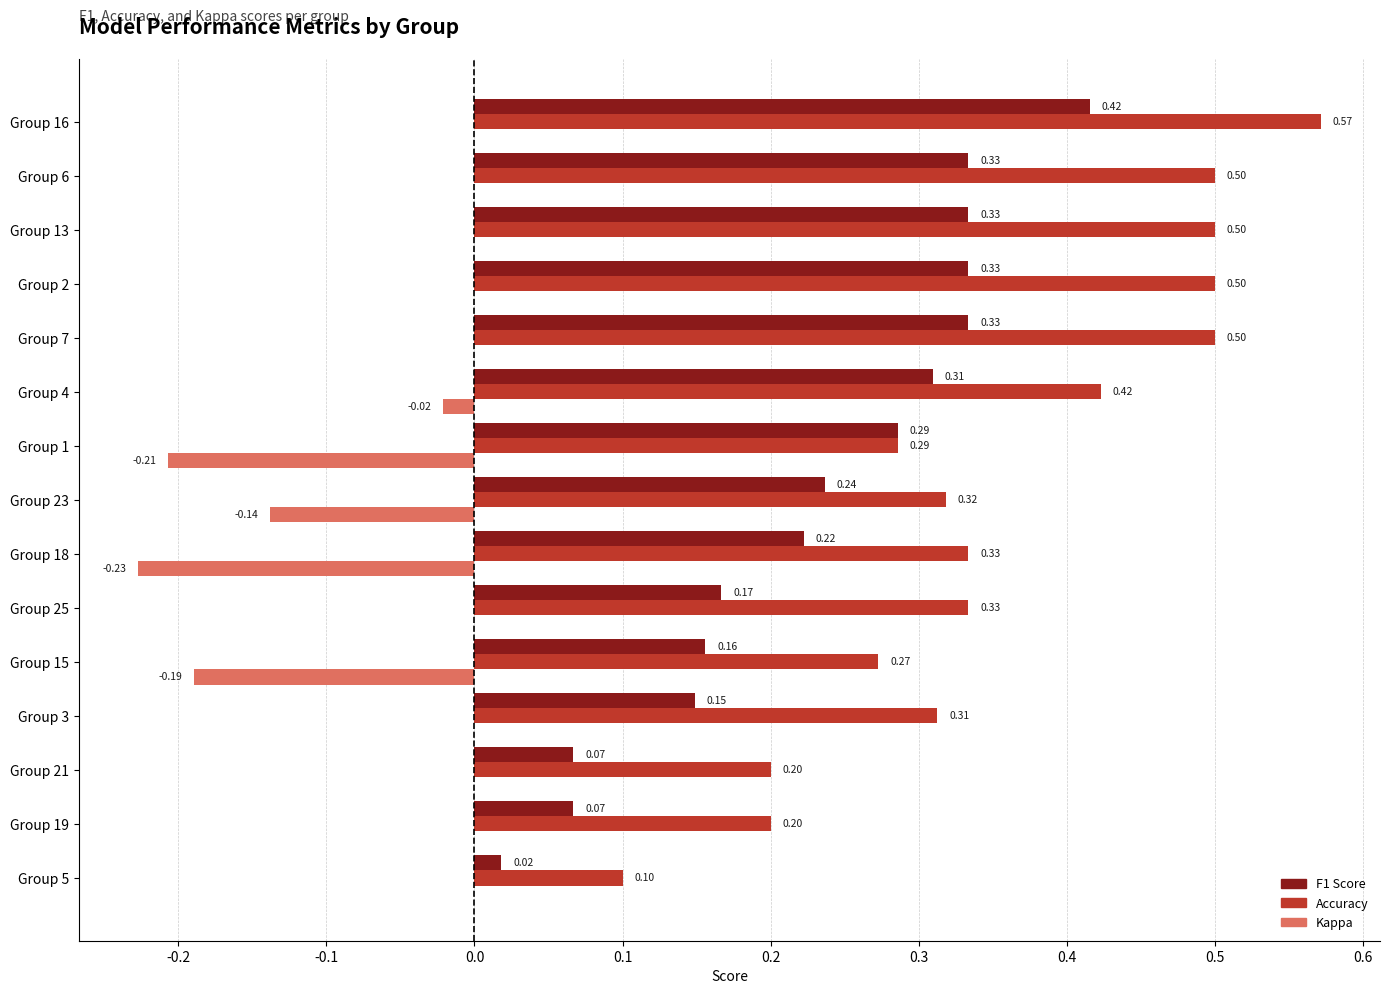

At which category is the sum across all series the highest?

Group 16